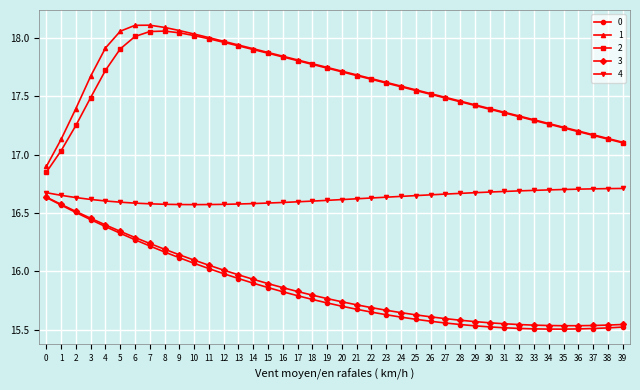

True or false: 1 and 0 cross at least once.

False